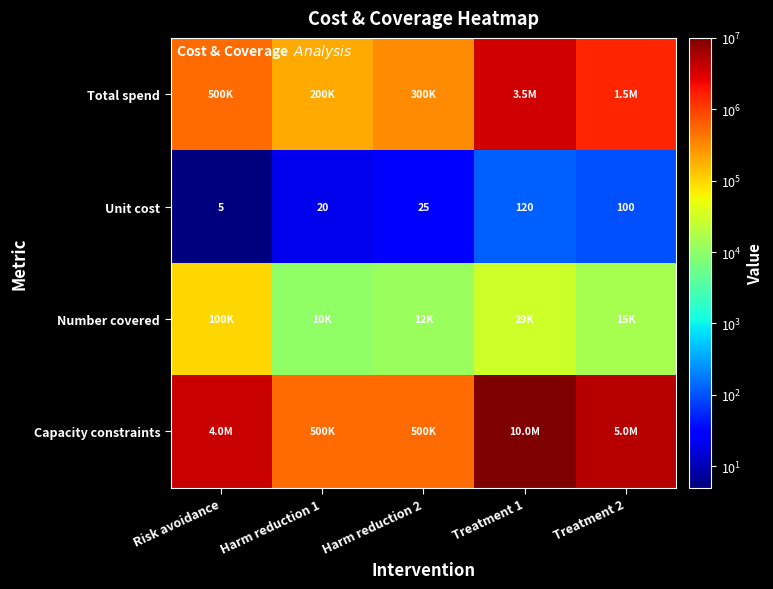

Which has a higher value, Harm reduction 2 or Treatment 1?

Treatment 1